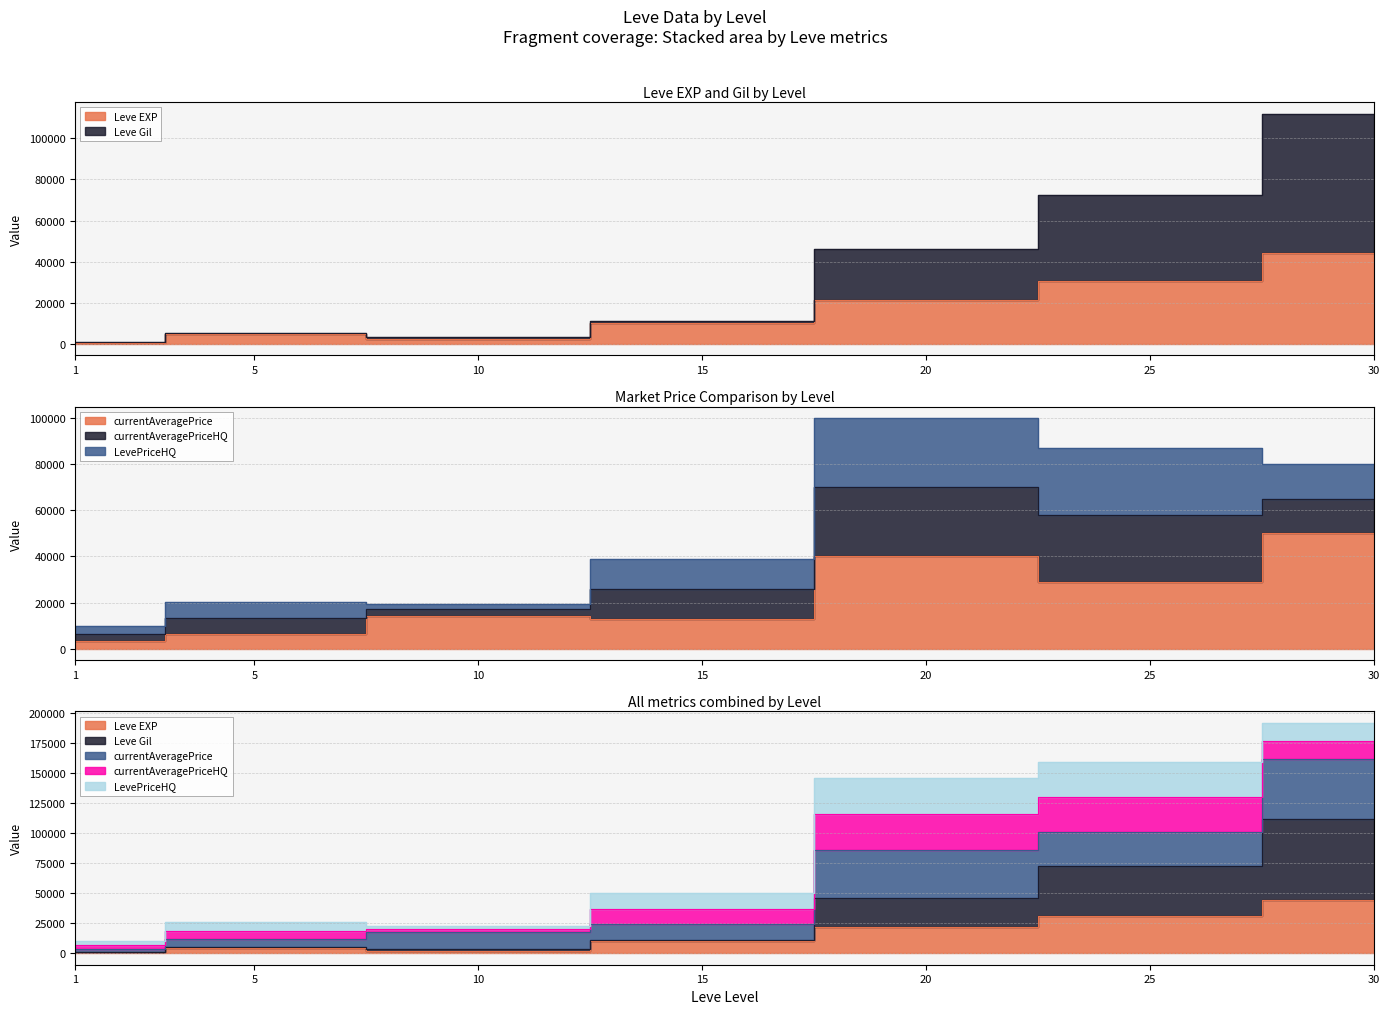

True or false: Leve Gil and Leve EXP intersect in this chart.

False